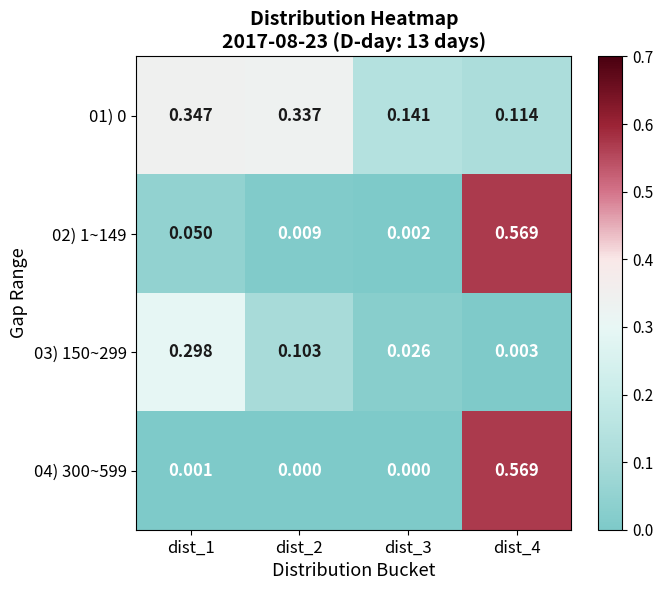

Between dist_3 and dist_4, which series saw the biggest shift?

04) 300~599